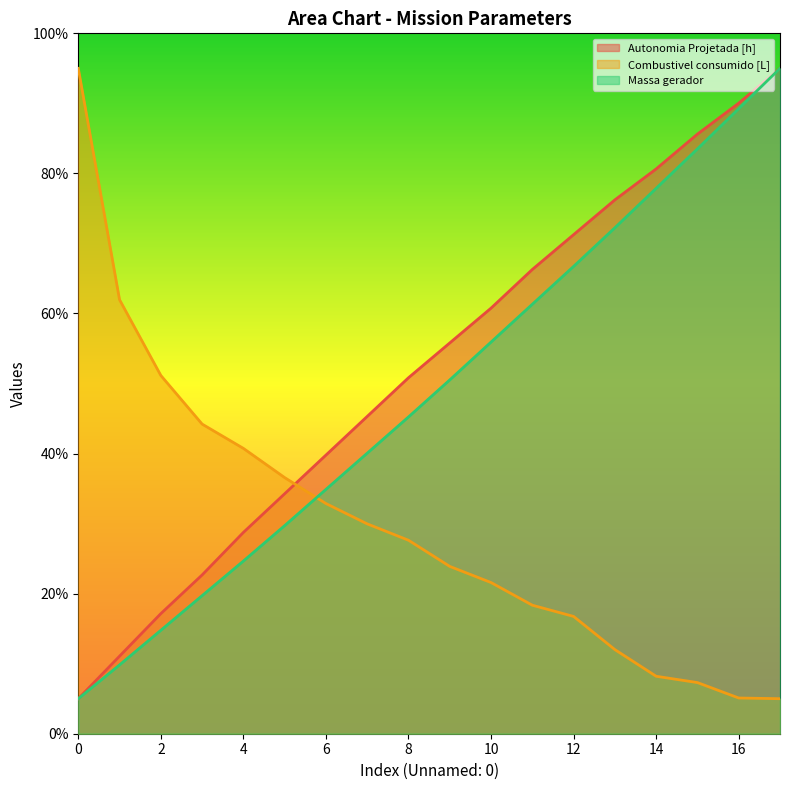

What is the average value of the Massa gerador series?

48.7